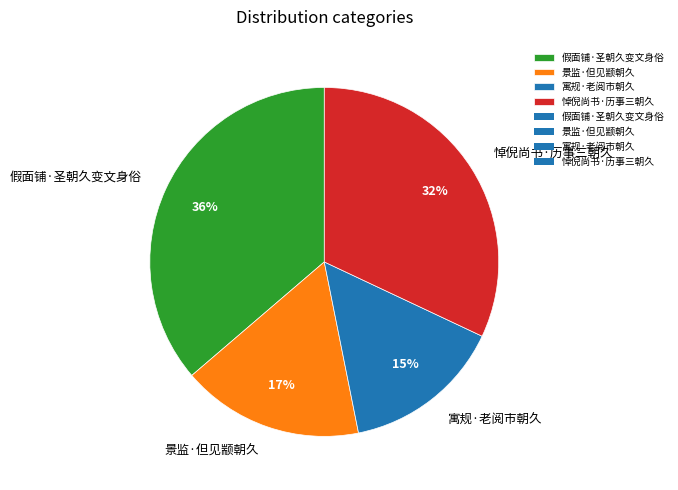

Between 假面铺·圣朝久变文身俗 and 景监·但见颛朝久, which is larger?

假面铺·圣朝久变文身俗